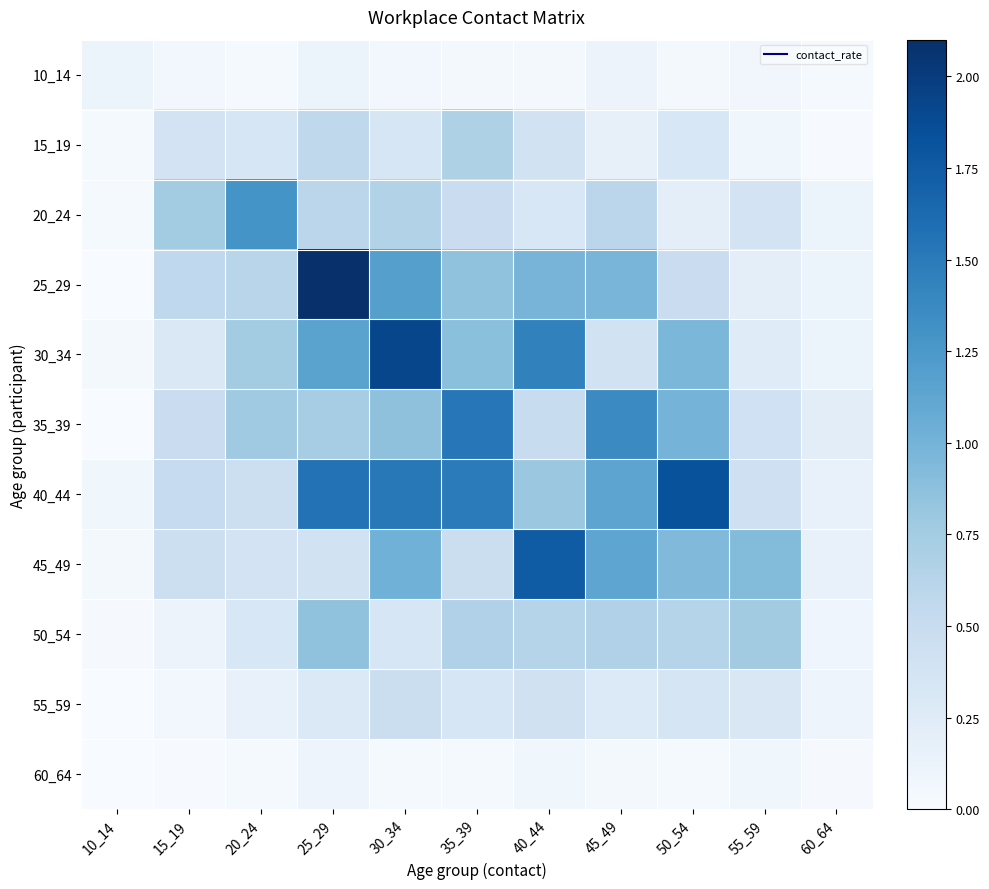

Reading left to right, extract all data points from this chart.

10_14: 10_14=0.1	15_19=0.1	20_24=0.0	25_29=0.1	30_34=0.1	35_39=0.0	40_44=0.0	45_49=0.1	50_54=0.0	55_59=0.1	60_64=0.0
15_19: 10_14=0.0	15_19=0.4	20_24=0.3	25_29=0.6	30_34=0.3	35_39=0.7	40_44=0.4	45_49=0.2	50_54=0.3	55_59=0.1	60_64=0.0
20_24: 10_14=0.0	15_19=0.7	20_24=1.3	25_29=0.6	30_34=0.7	35_39=0.5	40_44=0.3	45_49=0.6	50_54=0.2	55_59=0.4	60_64=0.1
25_29: 10_14=0.0	15_19=0.6	20_24=0.6	25_29=2.1	30_34=1.2	35_39=0.9	40_44=1.0	45_49=1.0	50_54=0.5	55_59=0.2	60_64=0.1
30_34: 10_14=0.0	15_19=0.3	20_24=0.7	25_29=1.2	30_34=1.9	35_39=0.9	40_44=1.4	45_49=0.4	50_54=1.0	55_59=0.3	60_64=0.1
35_39: 10_14=0.0	15_19=0.5	20_24=0.8	25_29=0.7	30_34=0.9	35_39=1.5	40_44=0.5	45_49=1.4	50_54=1.0	55_59=0.4	60_64=0.2
40_44: 10_14=0.1	15_19=0.5	20_24=0.5	25_29=1.6	30_34=1.5	35_39=1.5	40_44=0.8	45_49=1.1	50_54=1.8	55_59=0.4	60_64=0.2
45_49: 10_14=0.0	15_19=0.5	20_24=0.4	25_29=0.4	30_34=1.0	35_39=0.5	40_44=1.7	45_49=1.1	50_54=0.9	55_59=0.9	60_64=0.2
50_54: 10_14=0.0	15_19=0.1	20_24=0.3	25_29=0.9	30_34=0.3	35_39=0.7	40_44=0.6	45_49=0.7	50_54=0.6	55_59=0.8	60_64=0.1
55_59: 10_14=0.0	15_19=0.1	20_24=0.2	25_29=0.3	30_34=0.5	35_39=0.3	40_44=0.4	45_49=0.3	50_54=0.3	55_59=0.3	60_64=0.1
60_64: 10_14=0.0	15_19=0.0	20_24=0.0	25_29=0.1	30_34=0.0	35_39=0.0	40_44=0.1	45_49=0.0	50_54=0.0	55_59=0.1	60_64=0.0